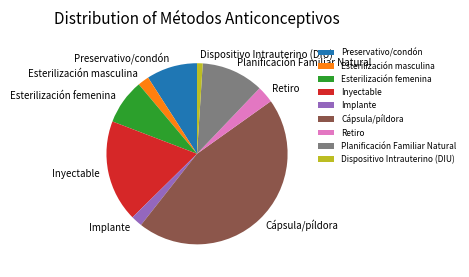

The Preservativo/condón slice represents 15% of the pie. True or false?

False